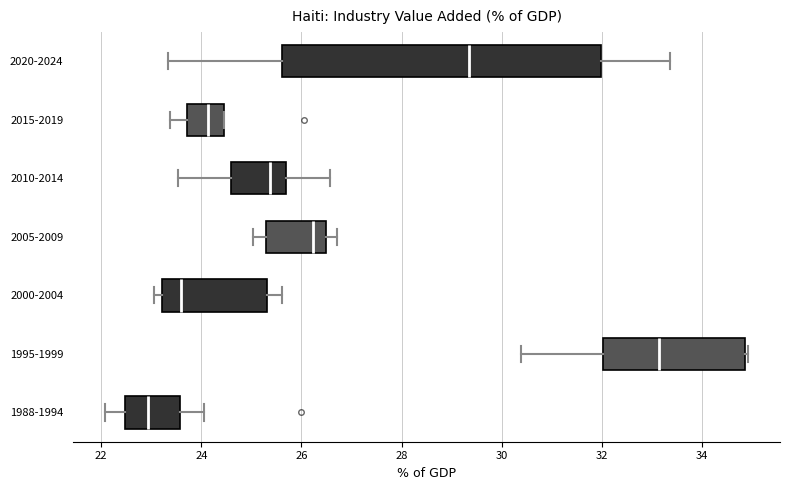

Reading bottom to top, read every box against the x-axis: the position of its median line, the range the box covers, and the ends of its whiskers. The values are not printed on the chart, so give them approximately, as read against the axis.

1988-1994: median 23.0, box 22.4 to 23.6, whiskers 22.0 to 24.0
1995-1999: median 33.2, box 32.0 to 34.8, whiskers 30.4 to 35.0
2000-2004: median 23.6, box 23.2 to 25.4, whiskers 23.0 to 25.6
2005-2009: median 26.2, box 25.2 to 26.4, whiskers 25.0 to 26.8
2010-2014: median 25.4, box 24.6 to 25.6, whiskers 23.6 to 26.6
2015-2019: median 24.2, box 23.8 to 24.4, whiskers 23.4 to 24.4
2020-2024: median 29.4, box 25.6 to 32.0, whiskers 23.4 to 33.4